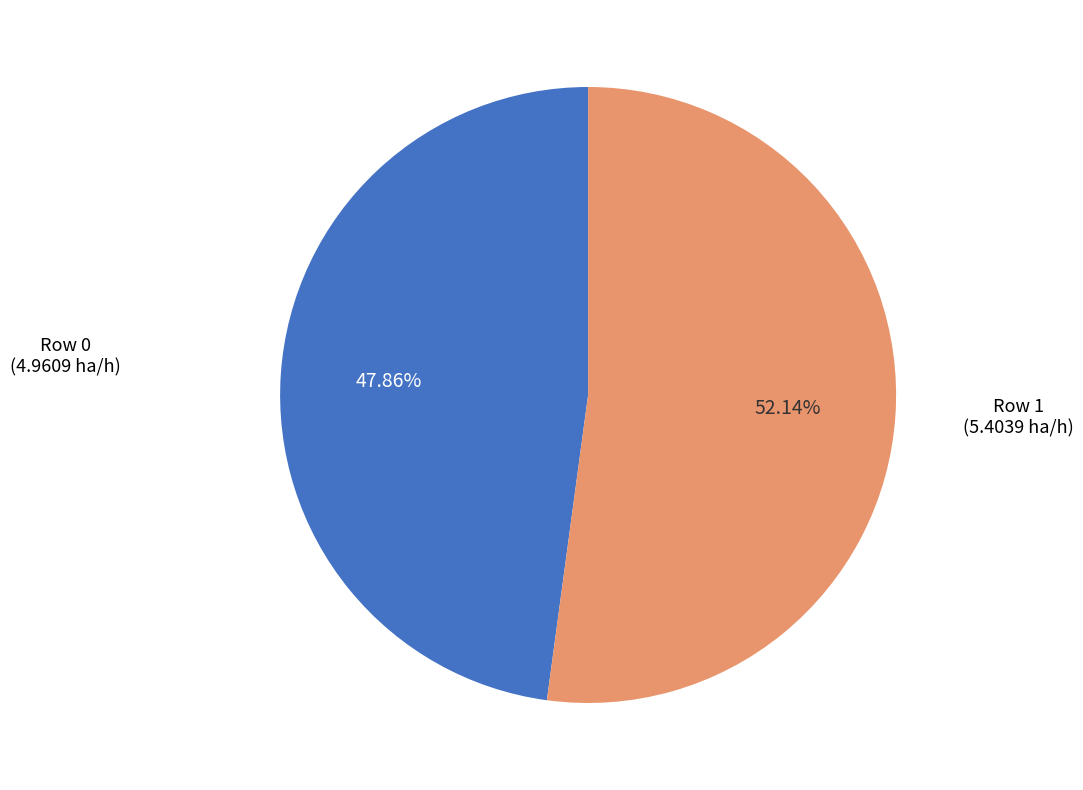

To the nearest percent, what is the difference between the largest and smallest slice percentages?

4%